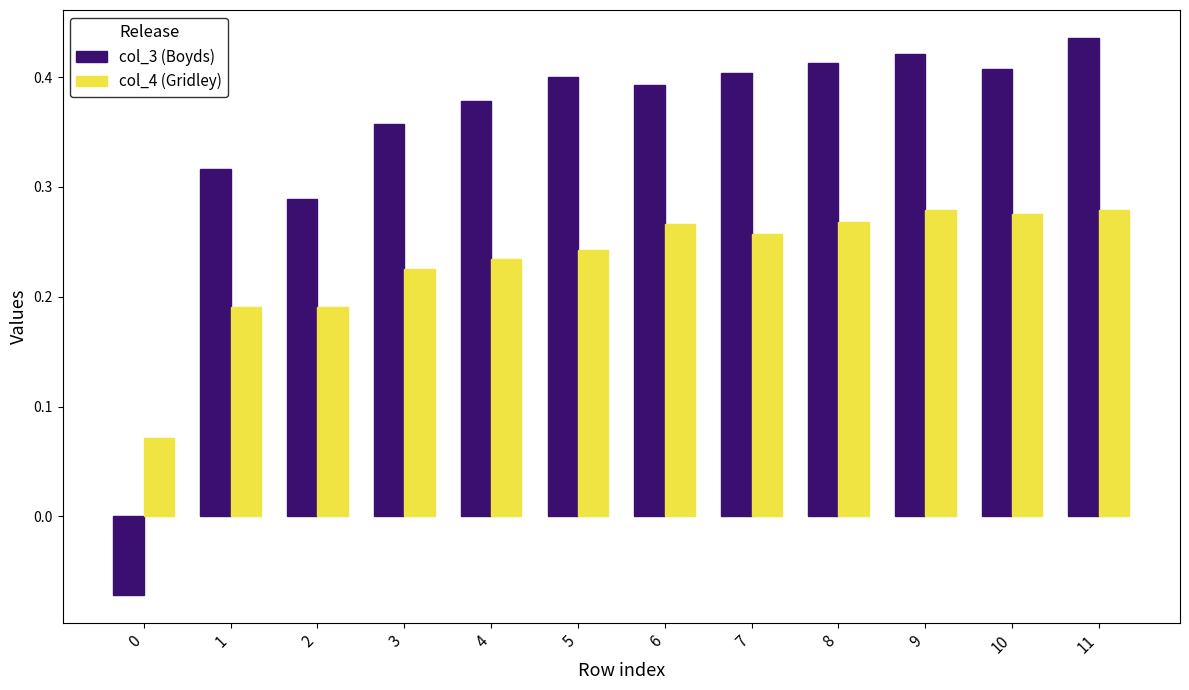

What is the total value across all series at 9?

0.7